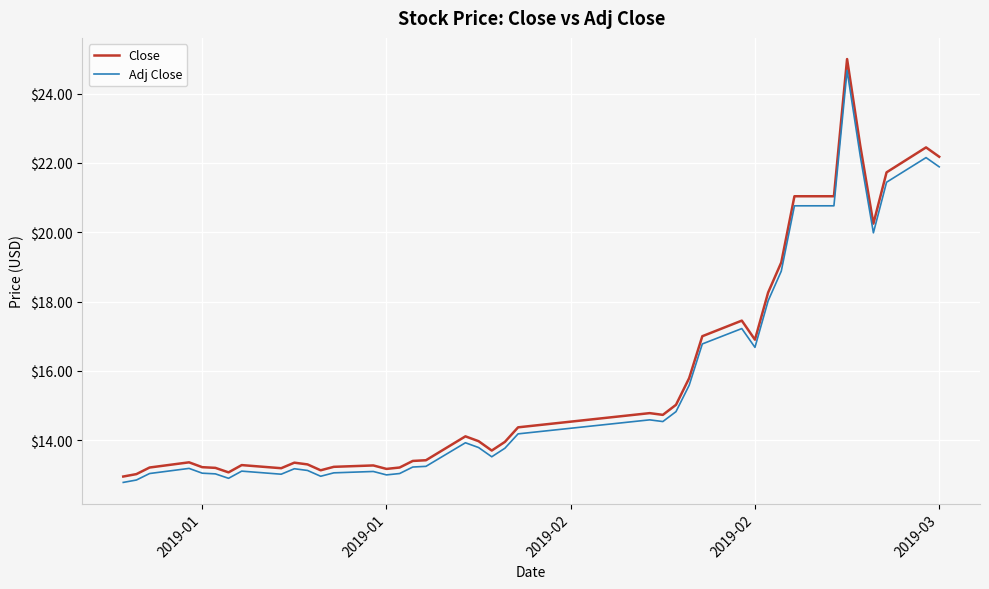

What is the difference between the maximum and minimum values in the Adj Close series?

11.9